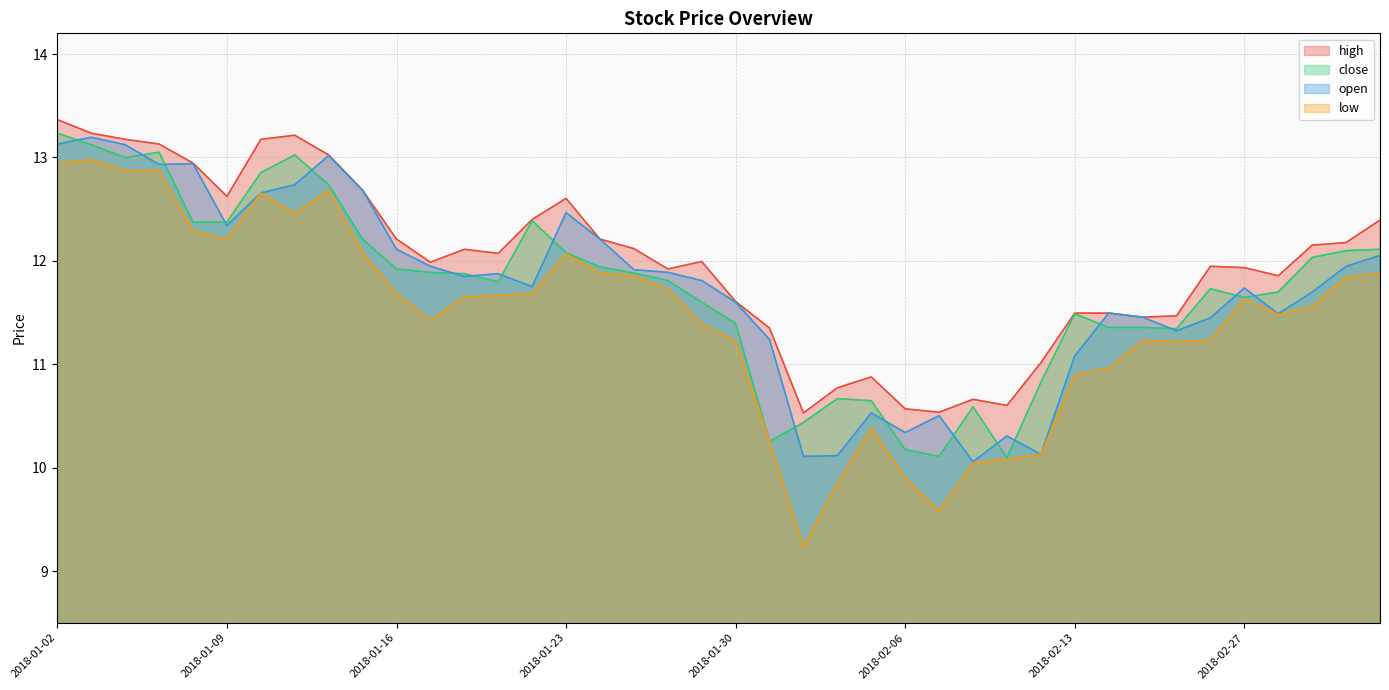

Which label corresponds to the largest value in the chart?

2018-01-02